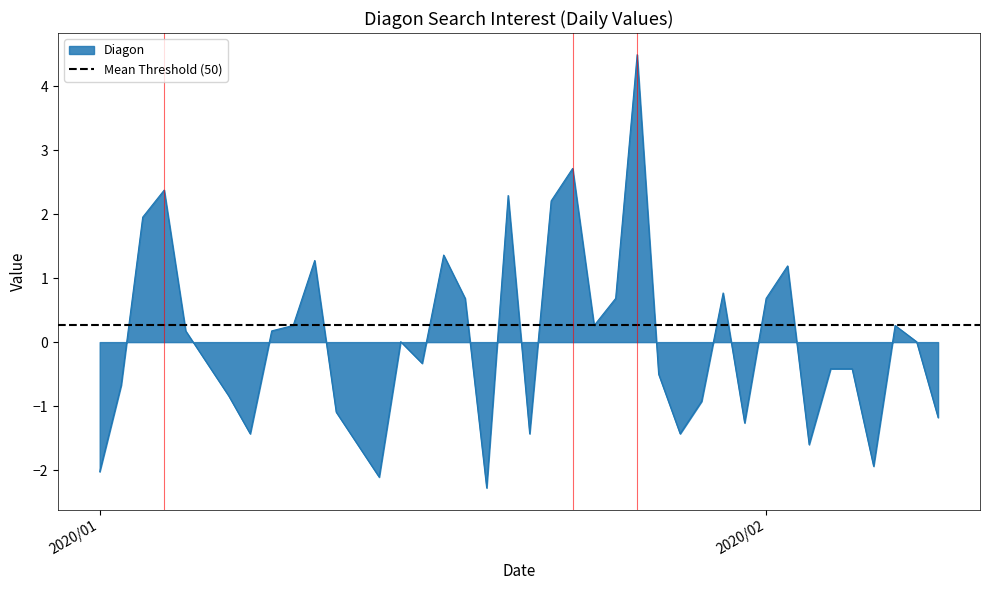

Where is the first local maximum?

2020/01/04